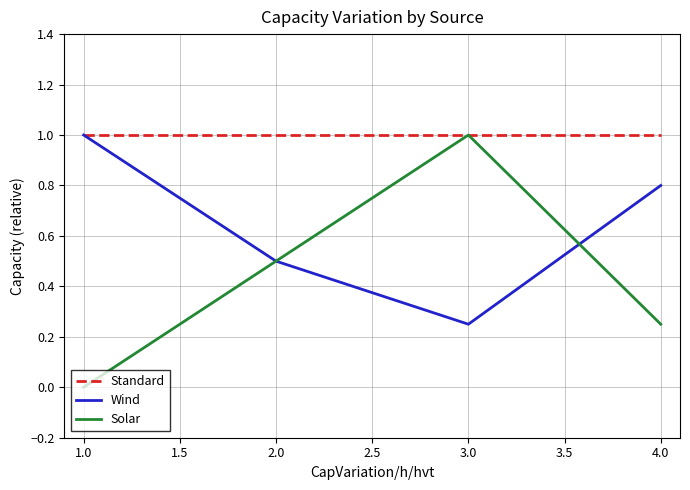

Which category has the highest value in the Solar series?

3.0